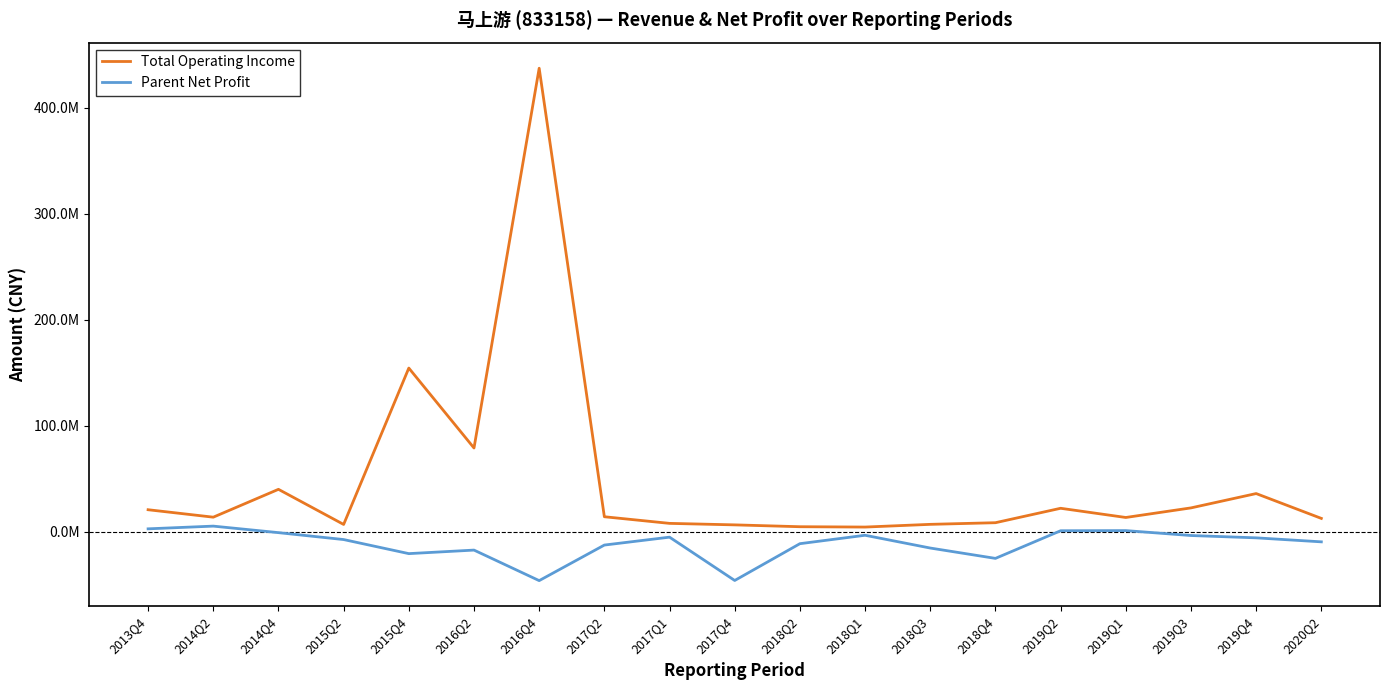

True or false: Total Operating Income and Parent Net Profit intersect in this chart.

False